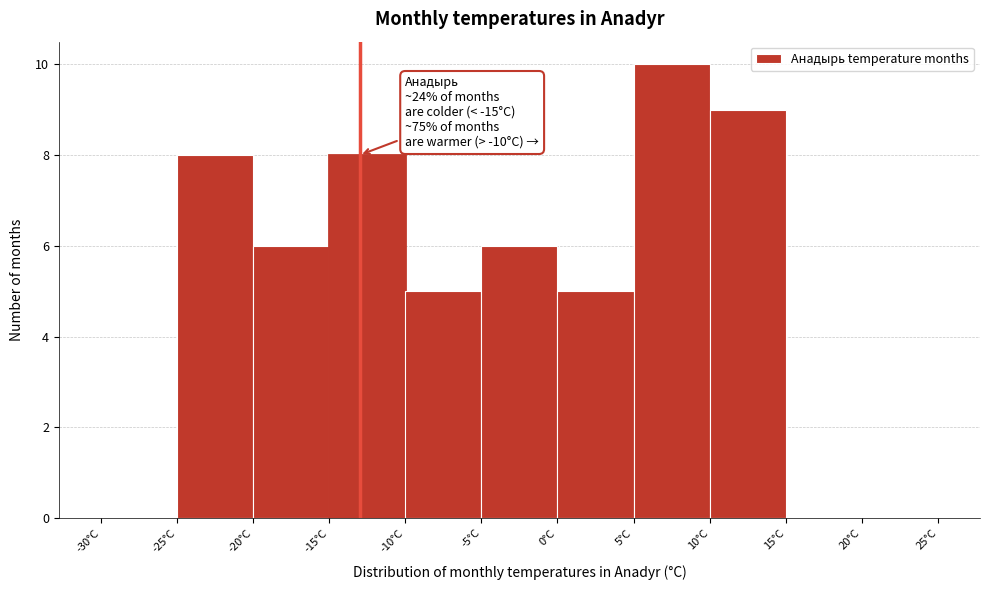

Which range on the x-axis has the tallest bar?

5 to 10